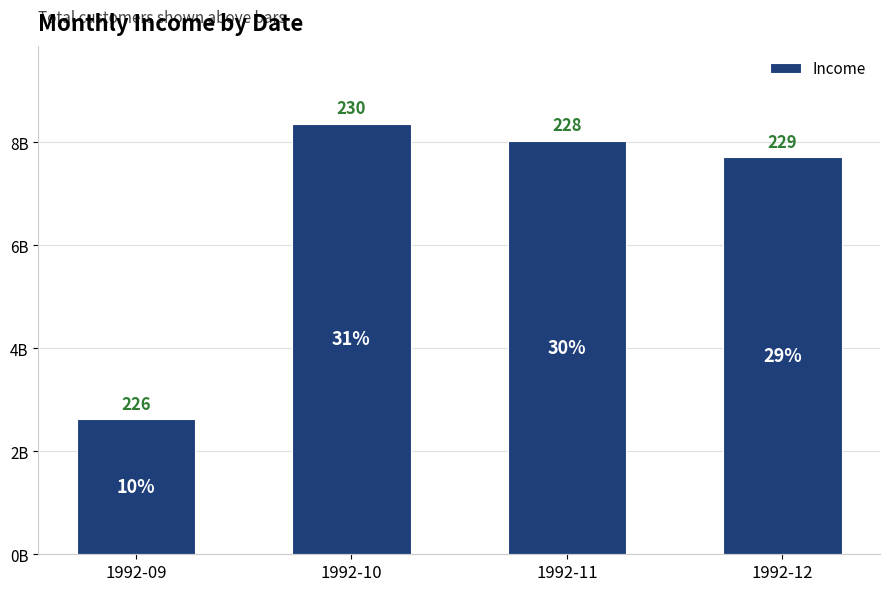

What is the change in value from 1992-09 to 1992-12?

+5089259515